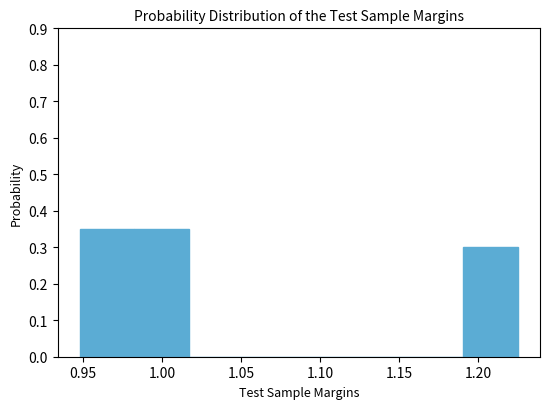

Reading left to right, transcribe this chart: for each bar, give the range it covers on the x-axis and its height. Neither the bar edges nor the heights are printed on the chart, so give them approximately, as read against the axes.

0.950 to 0.985: 0.35
0.985 to 1.015: 0.35
1.015 to 1.050: 0
1.050 to 1.085: 0
1.085 to 1.120: 0
1.120 to 1.155: 0
1.155 to 1.190: 0
1.190 to 1.225: 0.30